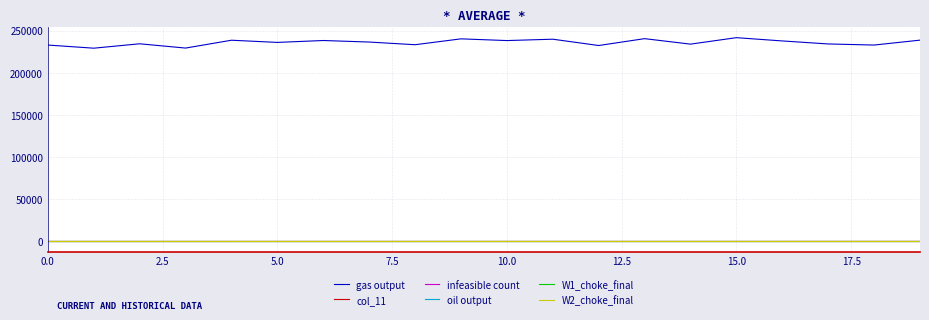

Is this an area chart (filled region under the line)?

No